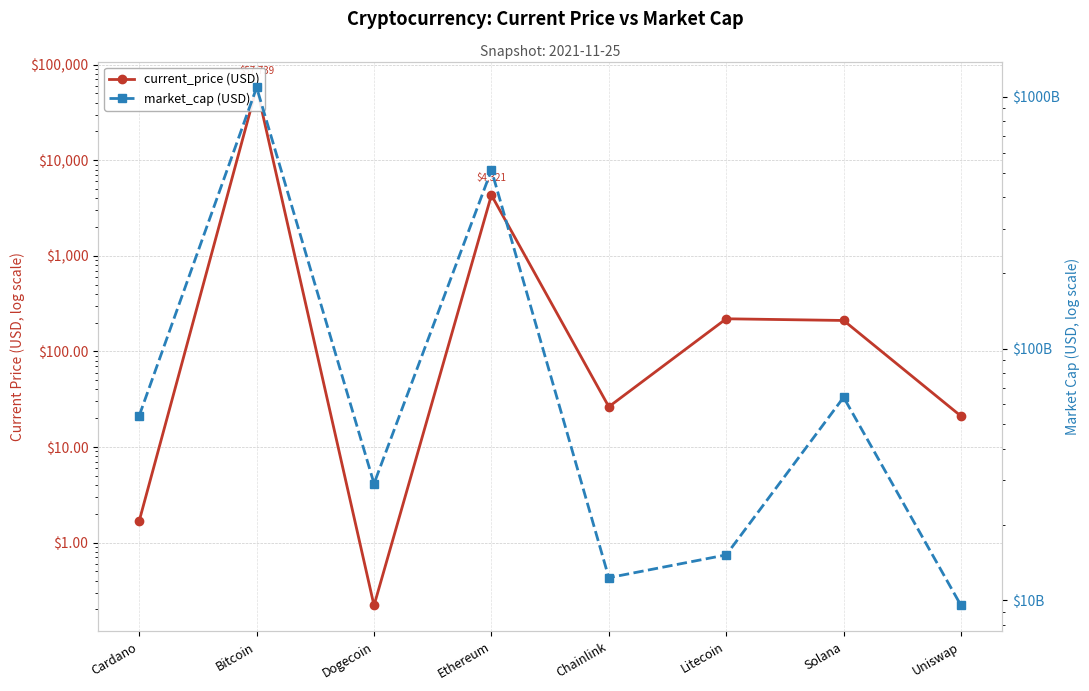

At which category does current_price (USD) reach its first local peak?

Bitcoin